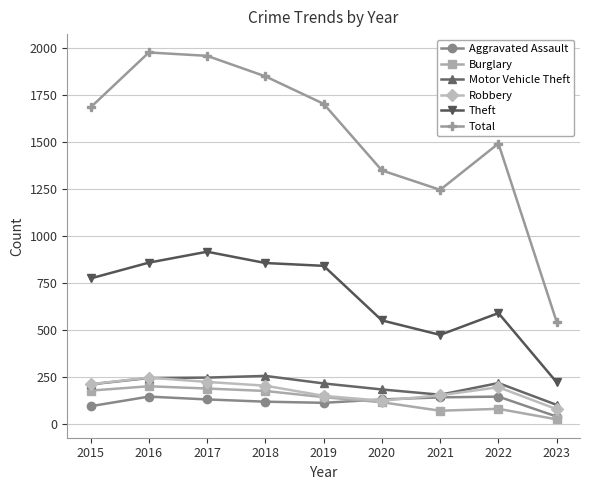

True or false: Total and Robbery cross at least once.

False